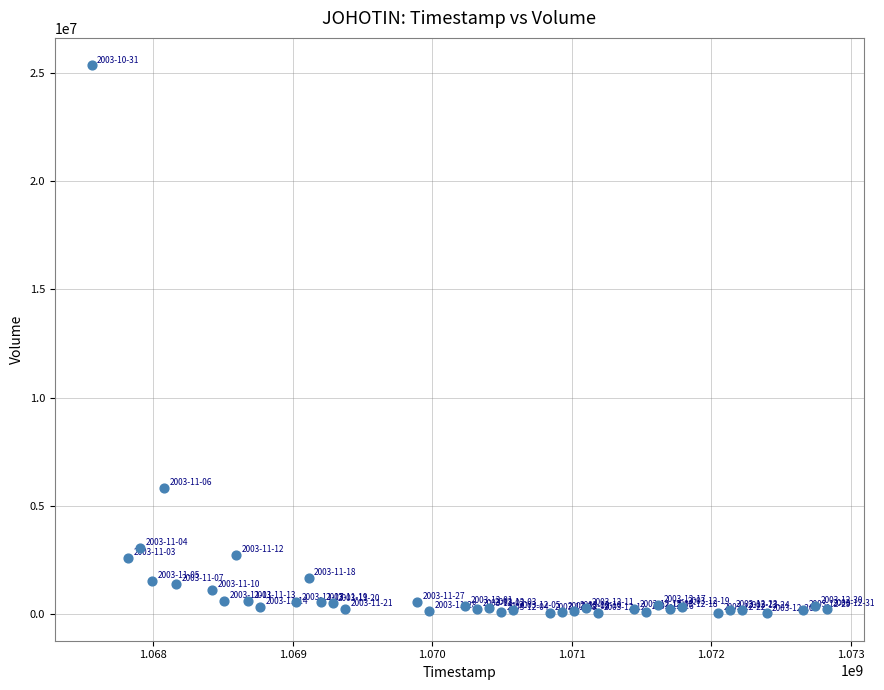

What is the range of X values (max minus min)?

5270400